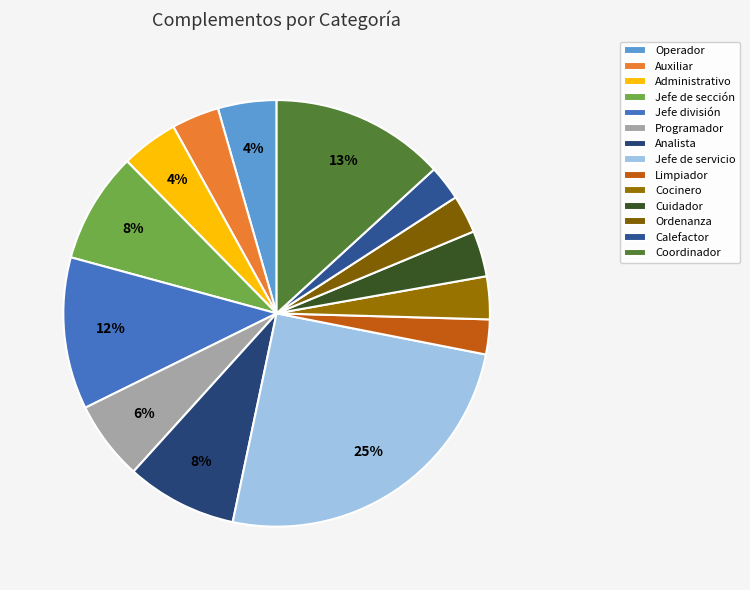

Combined, what portion of the pie is Programador and Cuidador?

9.5%